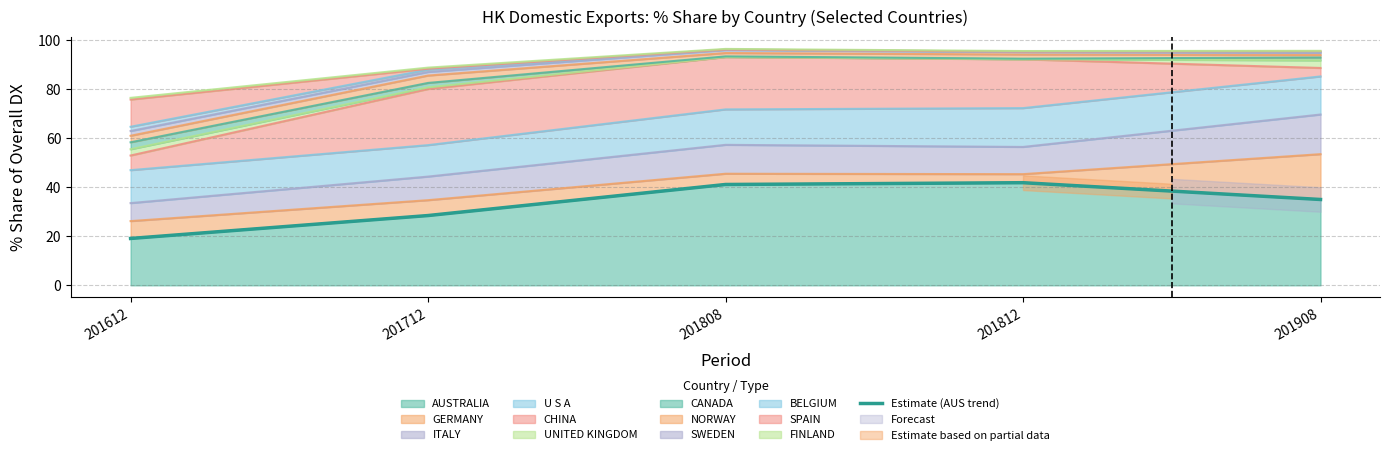

List the labels in order of value, largest first.

201812, 201808, 201908, 201712, 201612